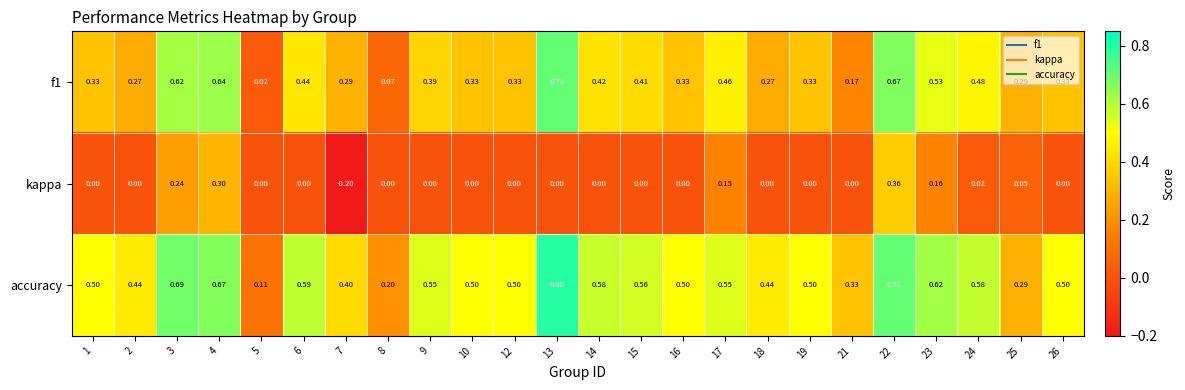

Which series has the largest total across all categories?

accuracy